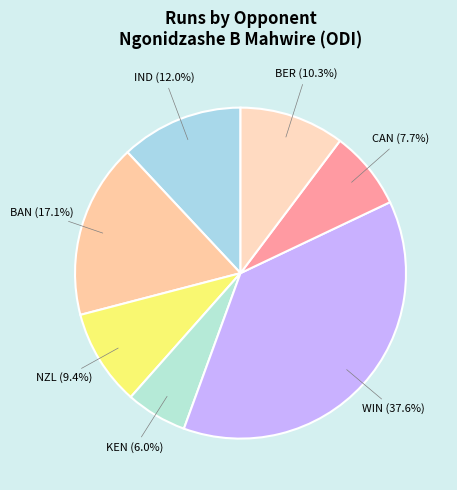

True or false: BAN accounts for 25% of the total.

False